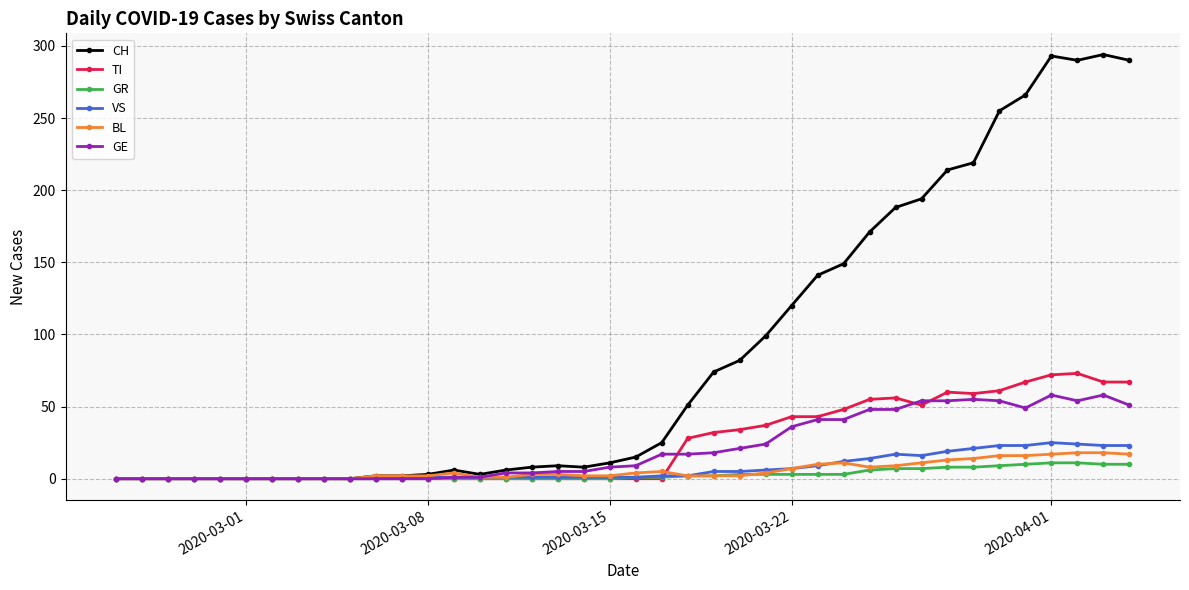

Which series has the widest spread of values?

CH